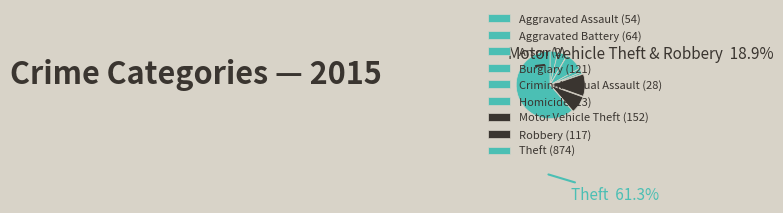

To the nearest percent, what is the combined percentage of Theft and Arson?

61%